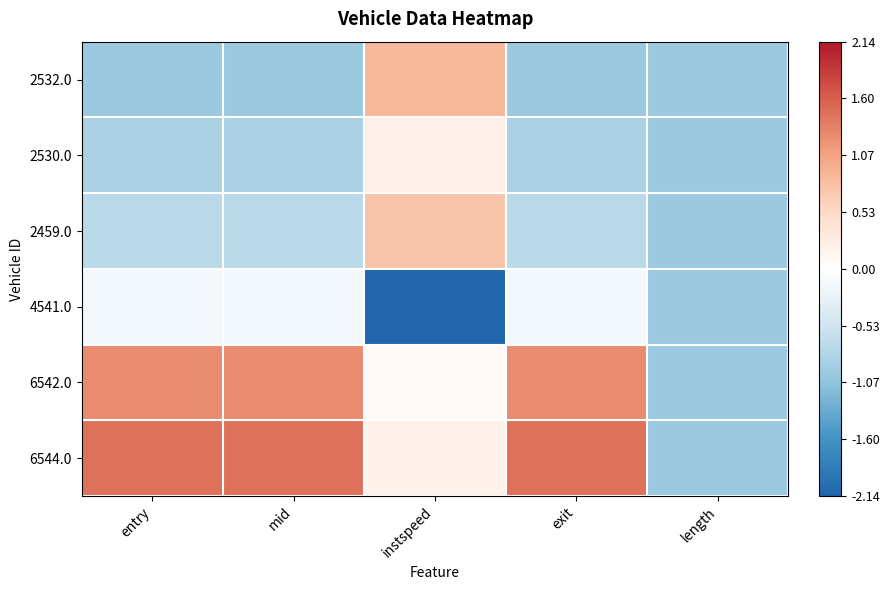

At which category does the chart reach its peak across all series?

entry